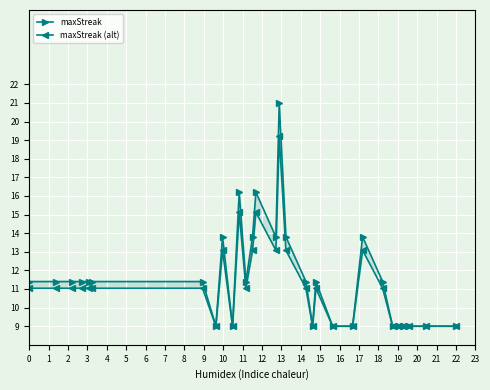

True or false: maxStreak and maxStreak (alt) intersect in this chart.

False